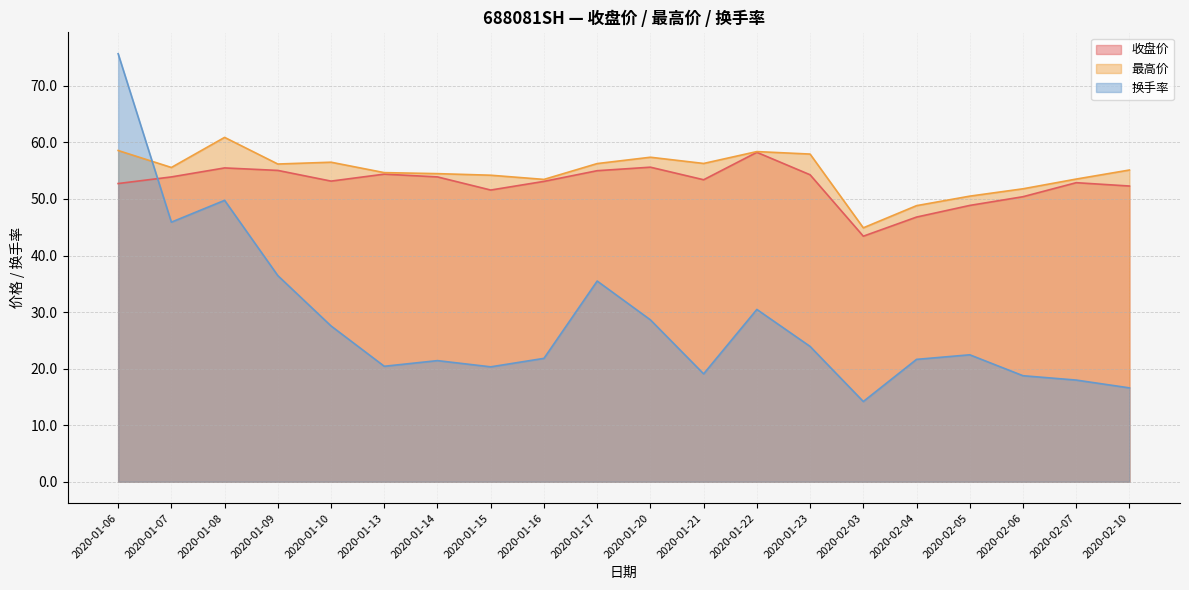

True or false: 最高价 has more than 1 interior local peaks.

True